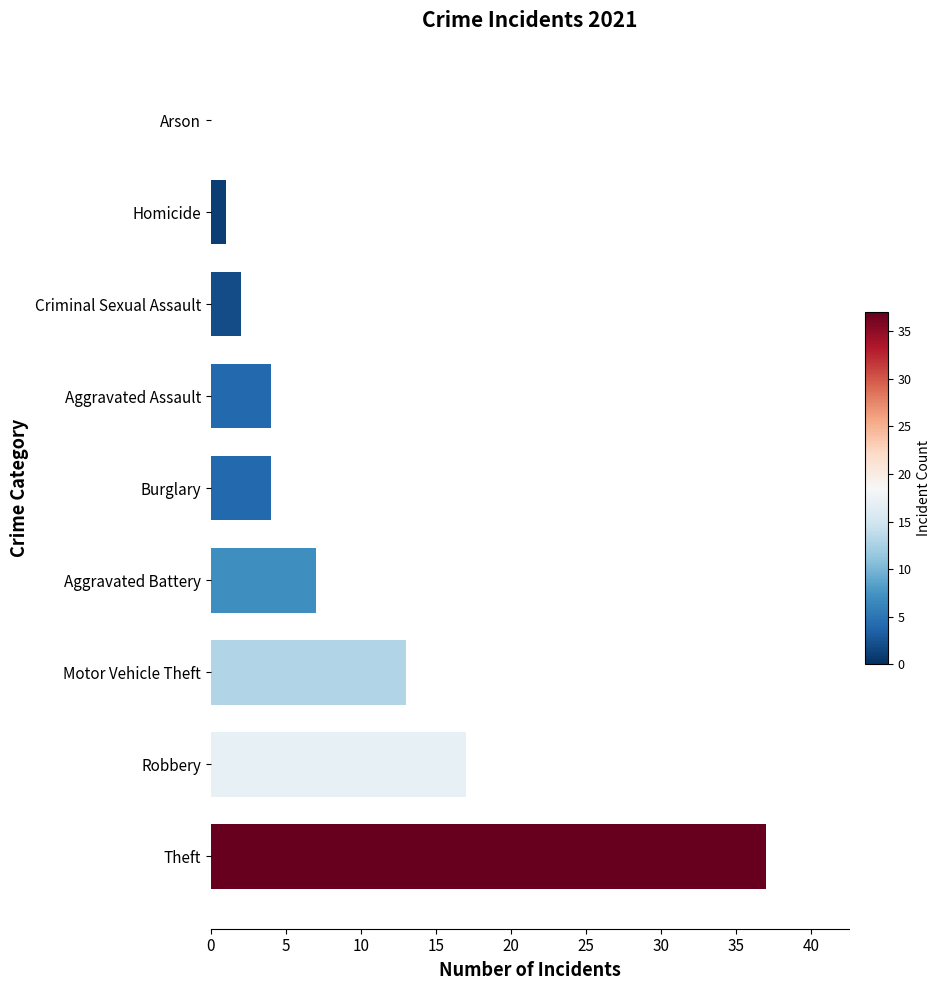

The chart shows a value of 6 at Motor Vehicle Theft. True or false?

False